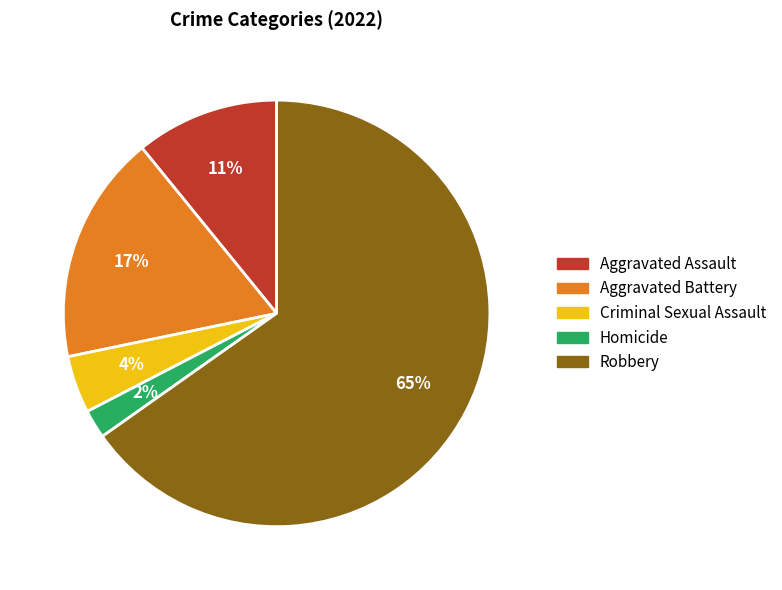

Combined, do Aggravated Battery and Homicide account for over 50%?

No